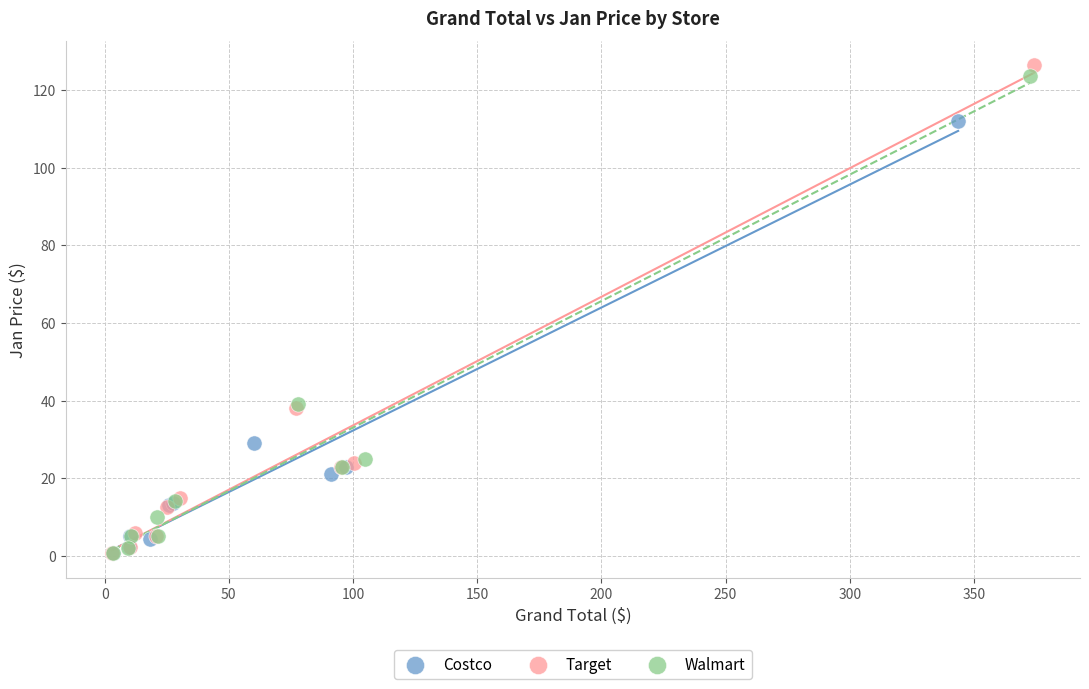

Which series has the largest Y range (max minus min)?

Target